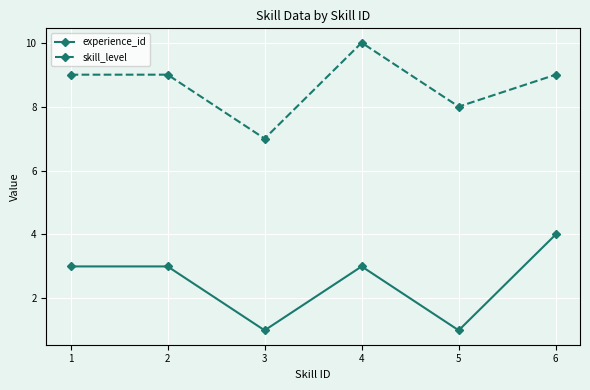

What is the difference between the highest and lowest values at 5?

7